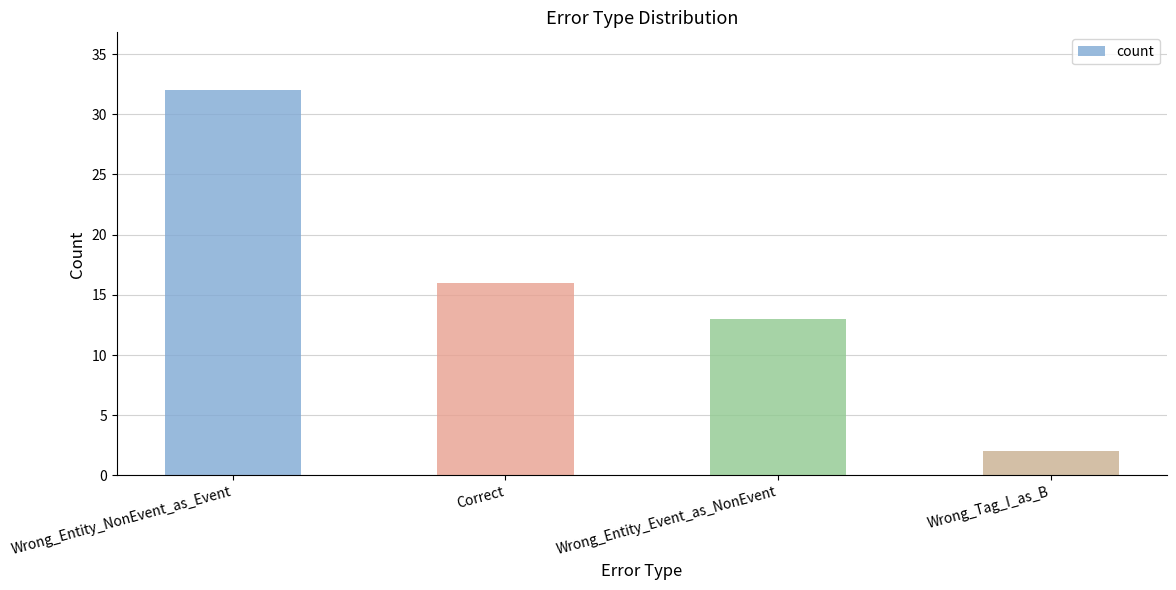

What is the average value?

16